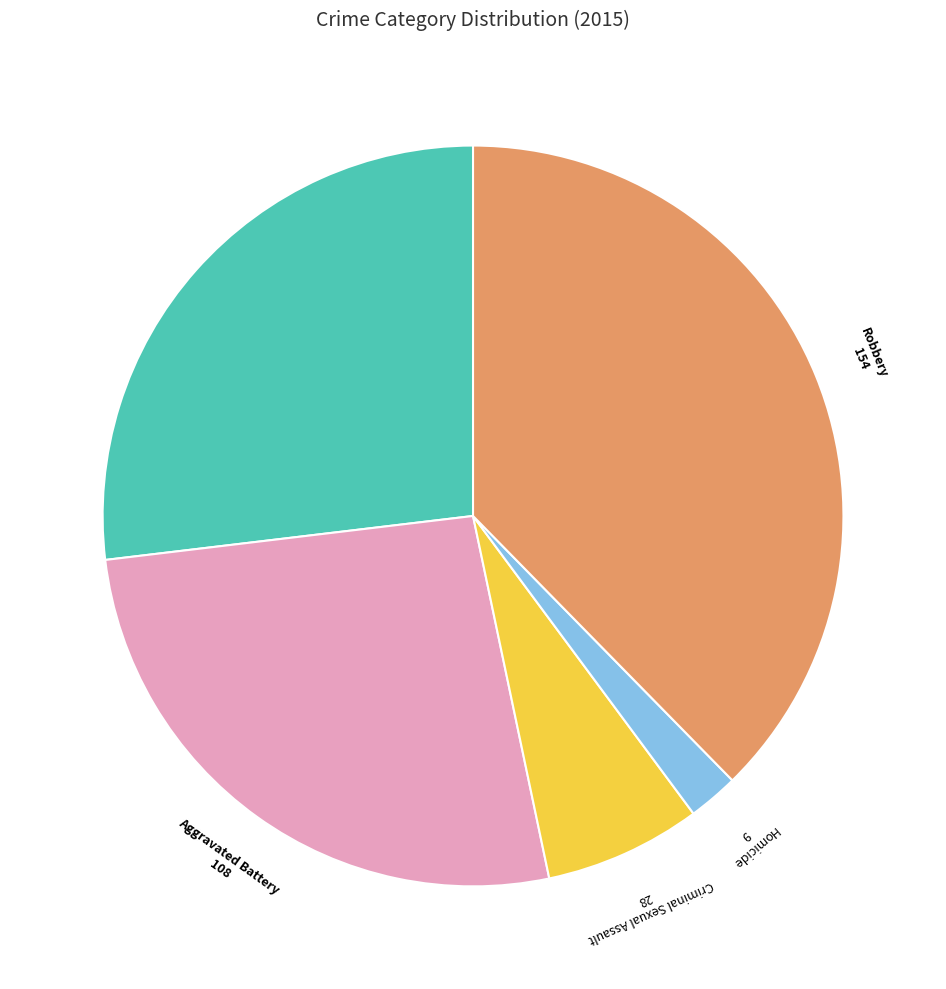

Is there a majority slice in this chart?

No